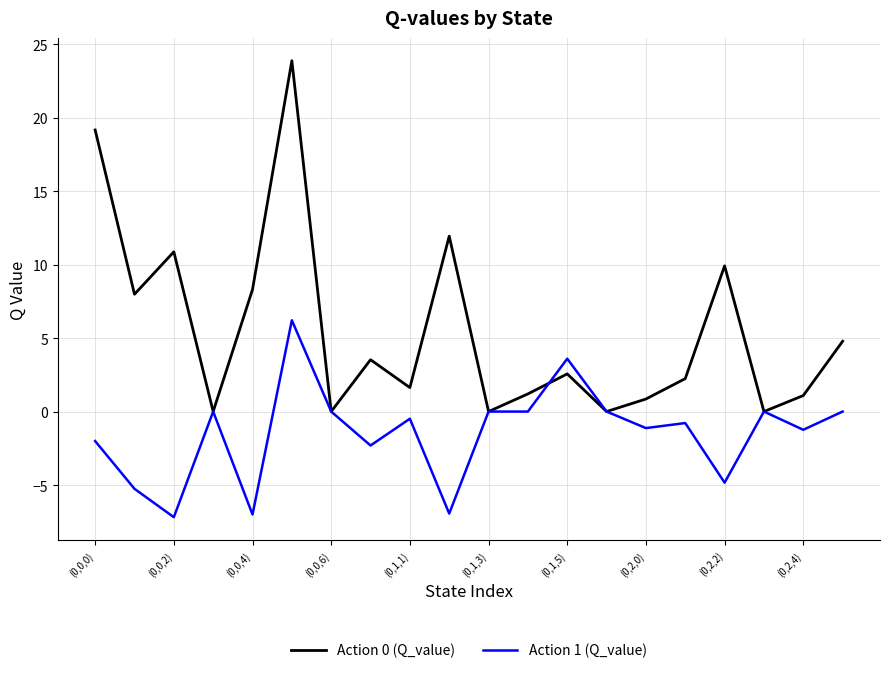

Which series has the largest total across all categories?

Action 0 (Q_value)